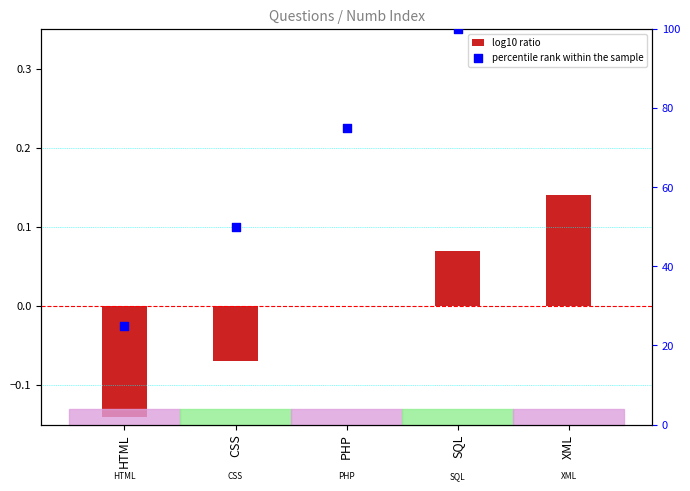

What is the total value across all series at SQL?

100.1